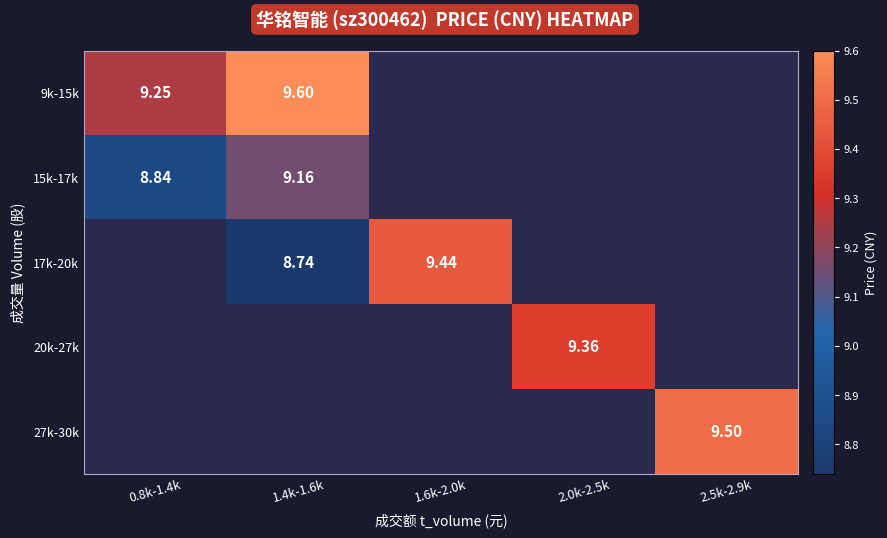

What is the maximum value shown in the chart?

9.6